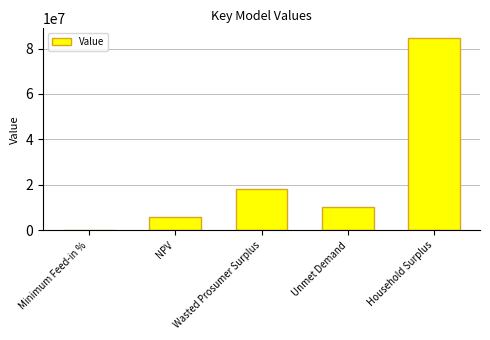

True or false: the data shows 5963849.6 at NPV.

True